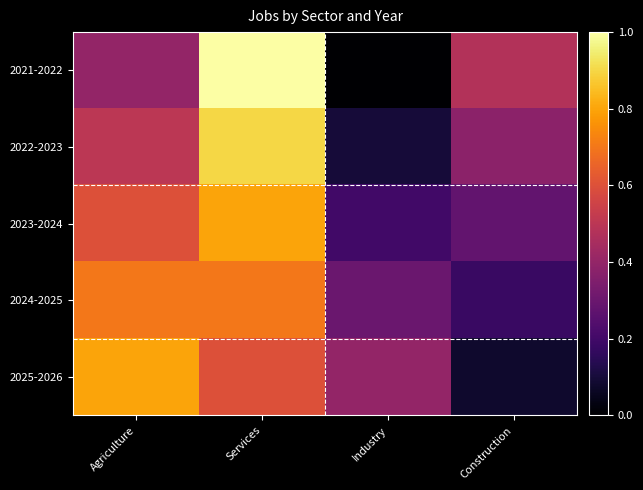

At how many categories does at least one series exceed 0?

4